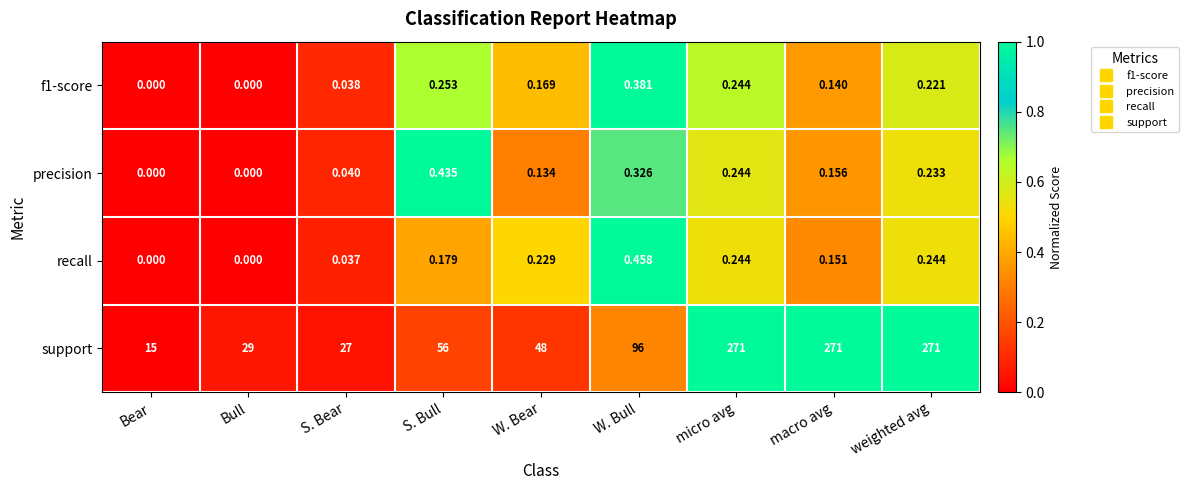

At which label does support reach its minimum?

Bear